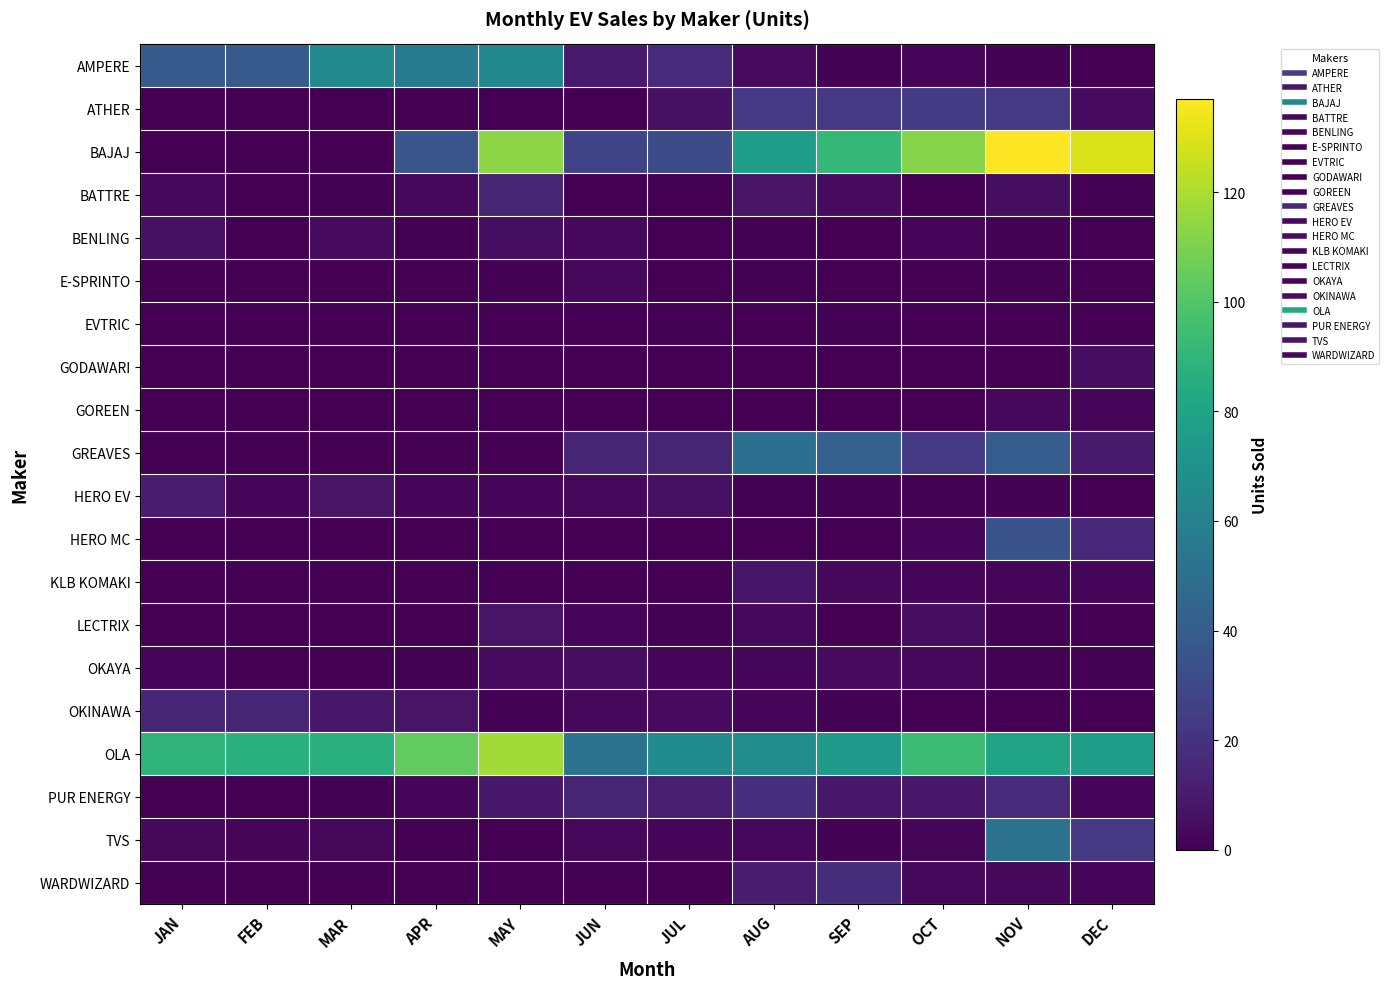

Which series has the largest total across all categories?

OLA